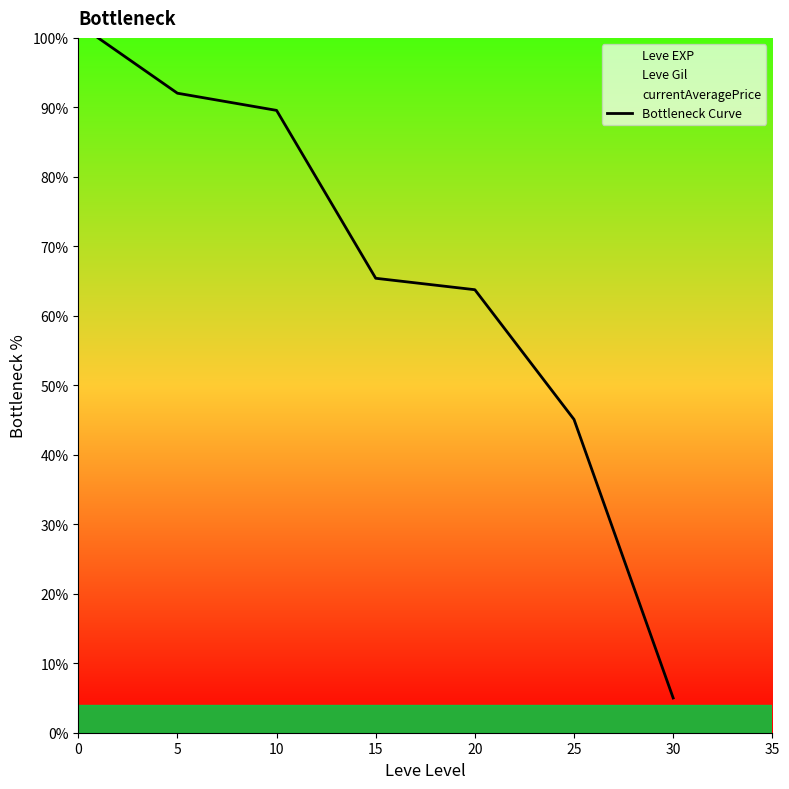

Which category has the lowest value in the Bottleneck Curve series?

30